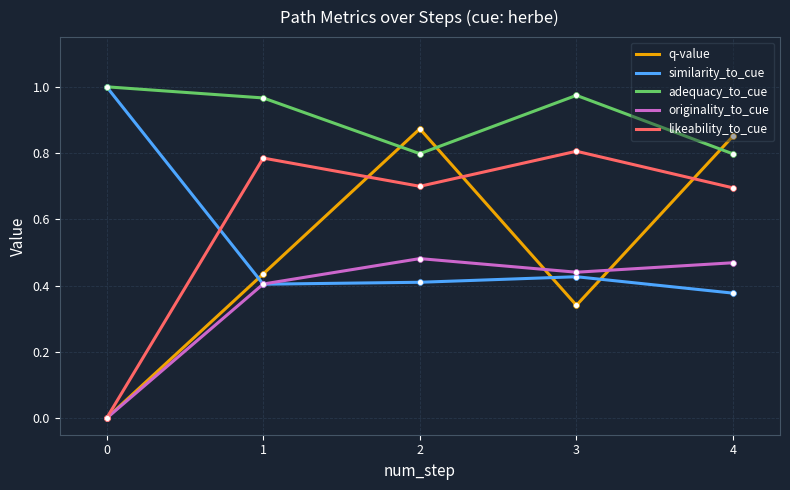

At which category is the sum across all series the highest?

2